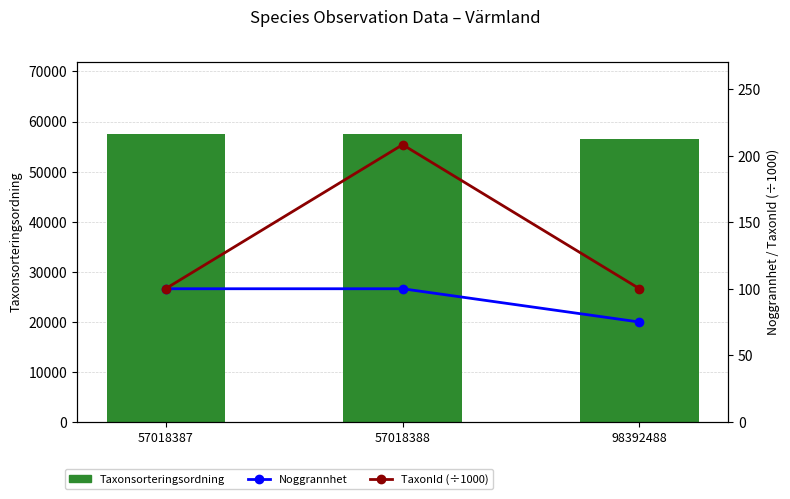

What is the smallest value displayed?

75.0